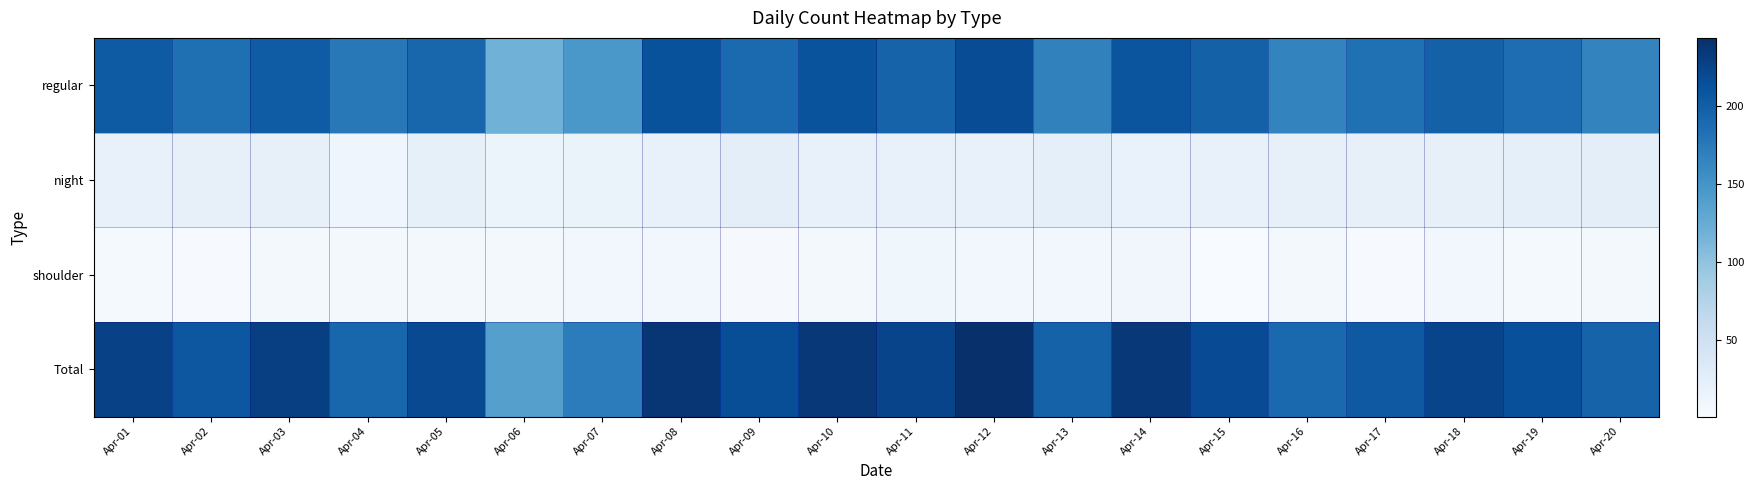

Count the number of data series in this chart.

4